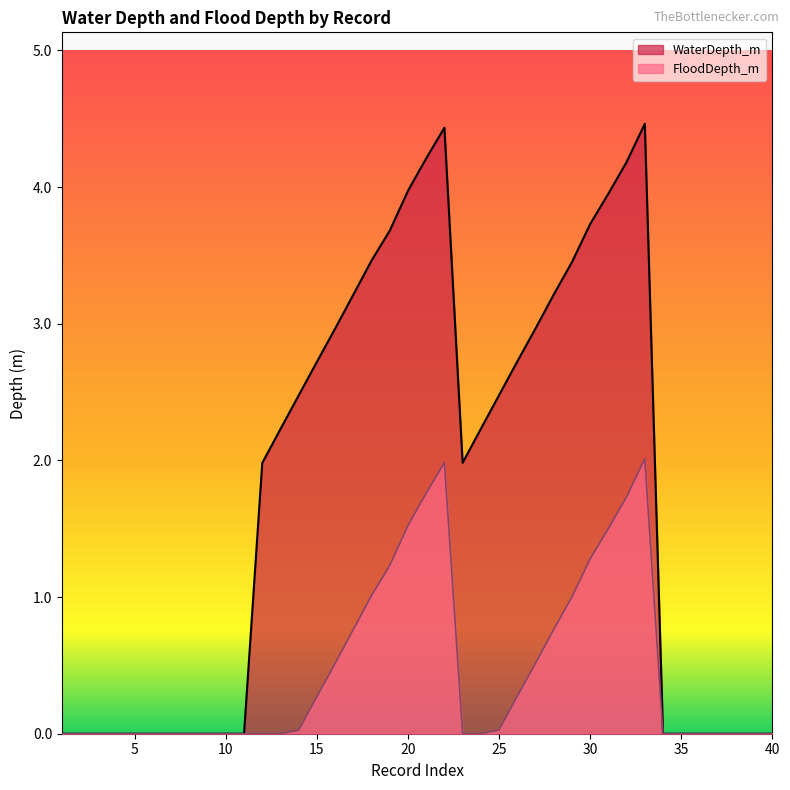

True or false: FloodDepth_m and WaterDepth_m cross at least once.

False